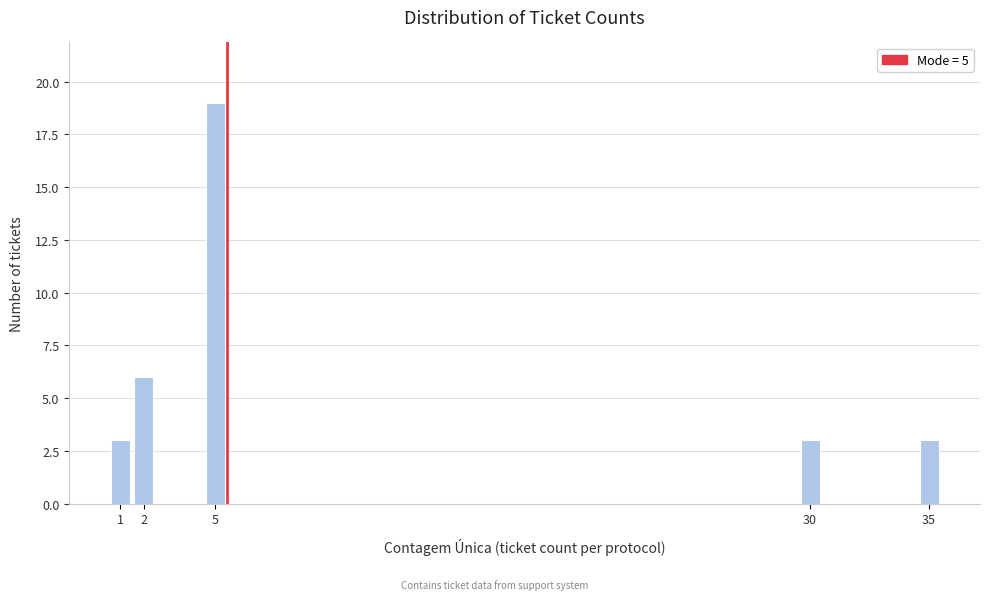

Reading left to right, what are all the values shown in this chart?

3	6	19	3	3